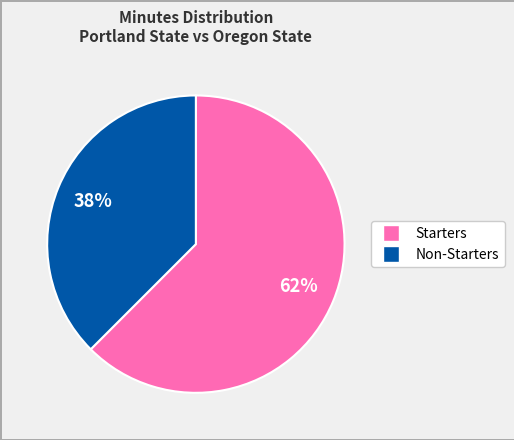

To the nearest percent, what is the average slice percentage?

50%